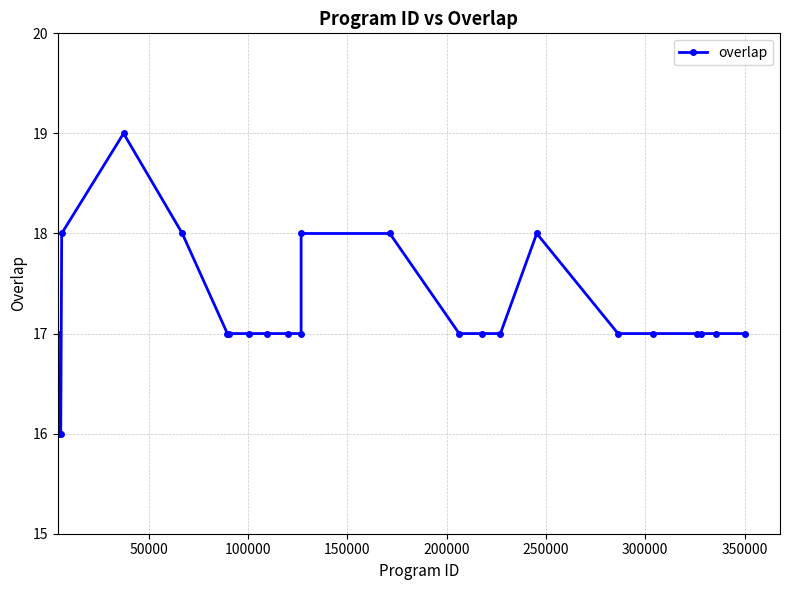

What is the greatest value displayed?

19